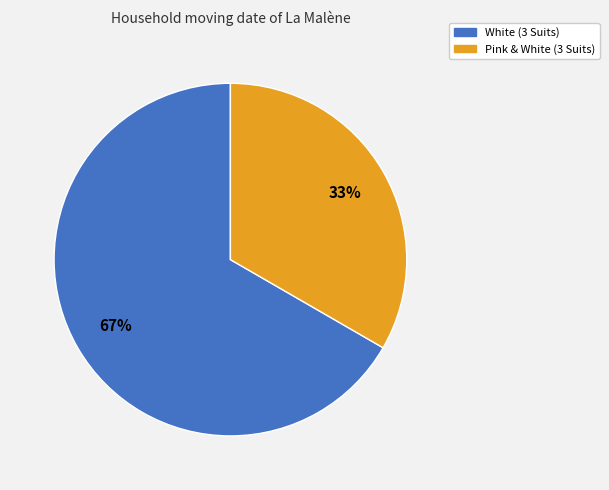

Is it true that Pink & White (3 Suits) is 33% of the pie?

True